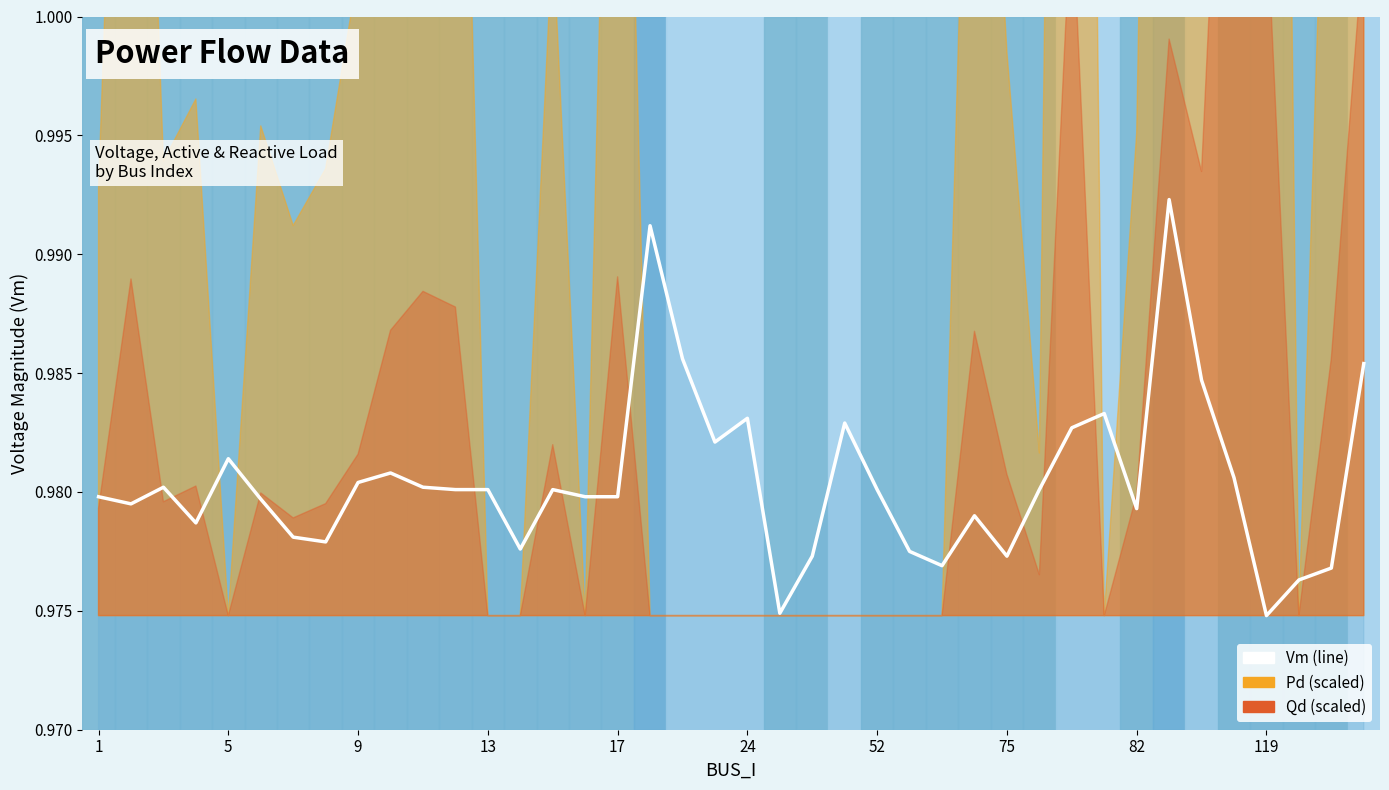

At which category does the chart reach its peak across all series?

33